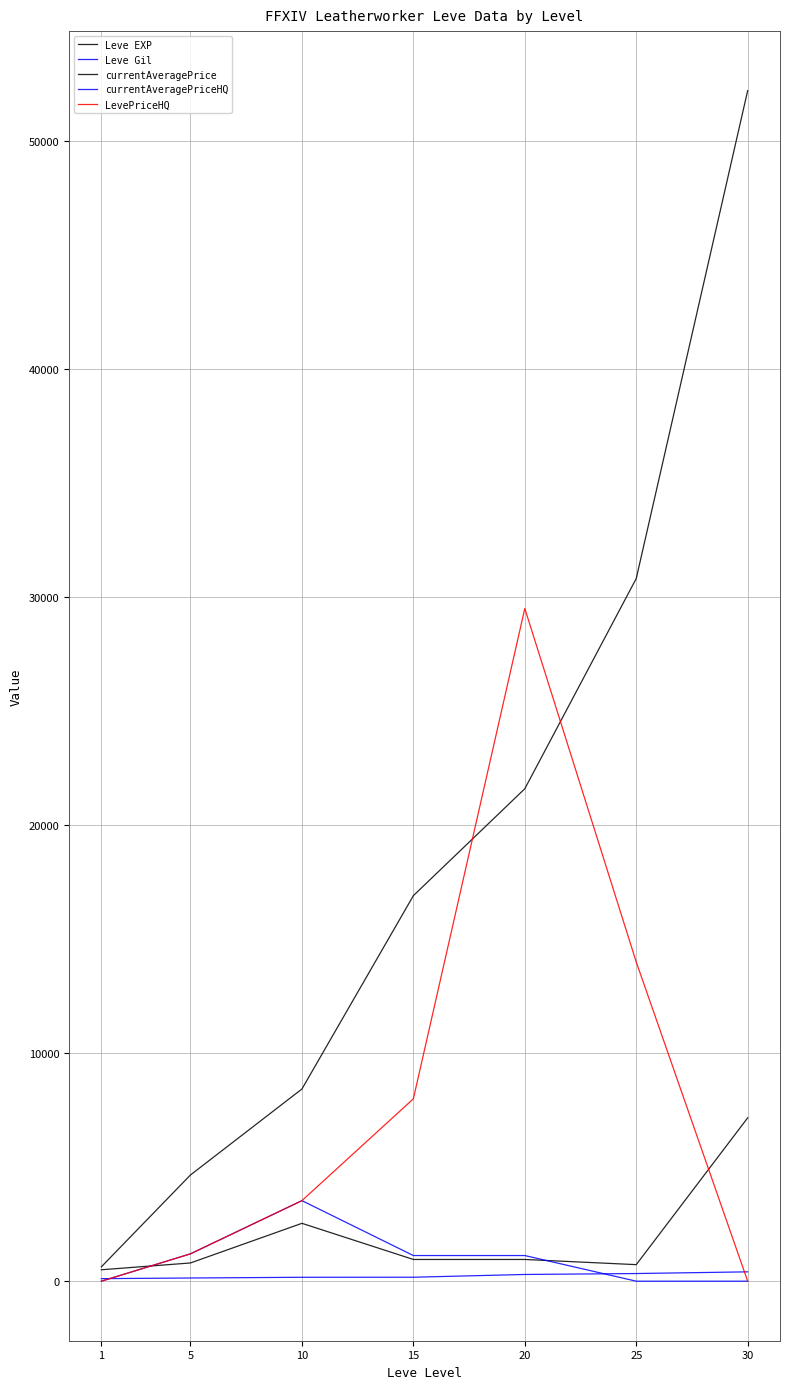

How many lines are shown in the chart?

5